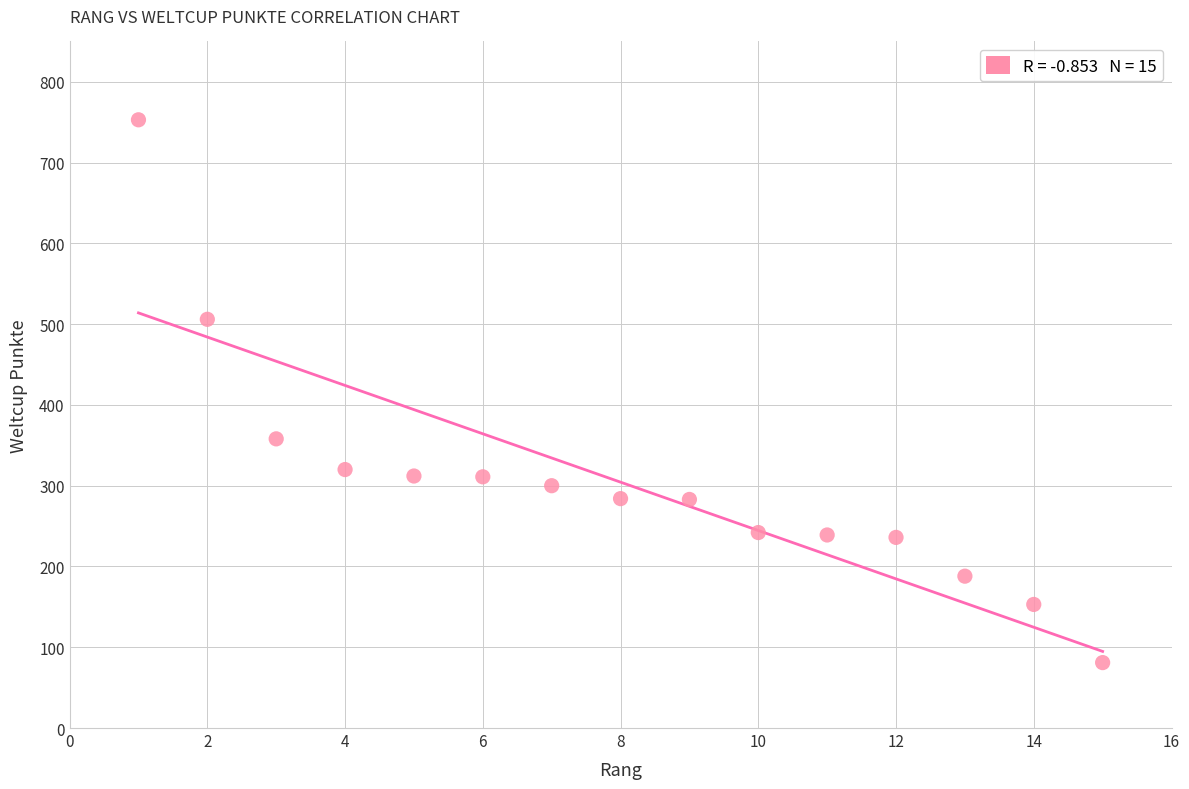

What Y value in the scatter plot is closest to 417?

358